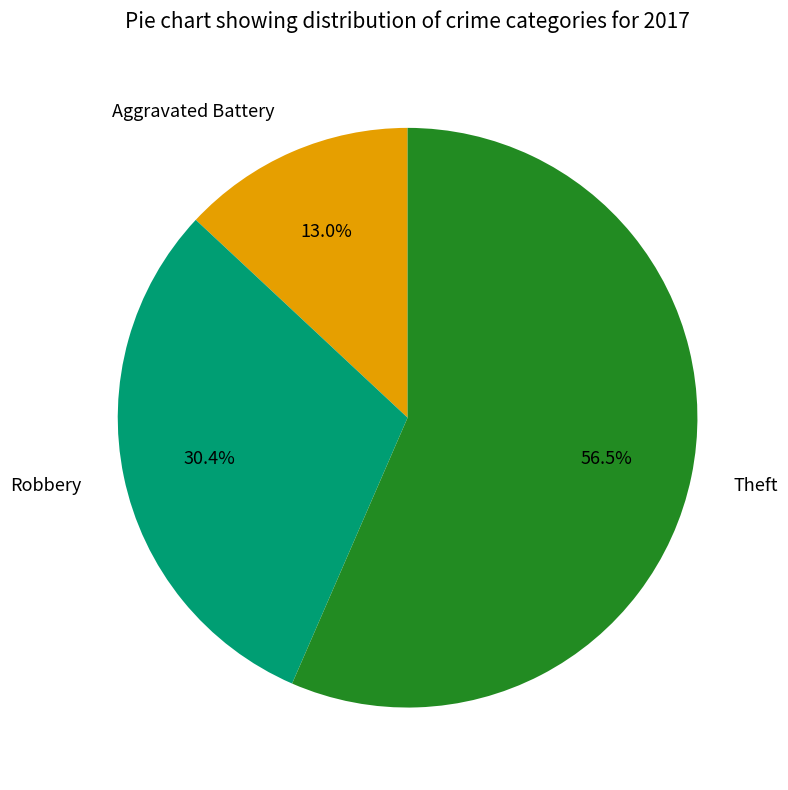

Does any single category account for the majority?

Yes